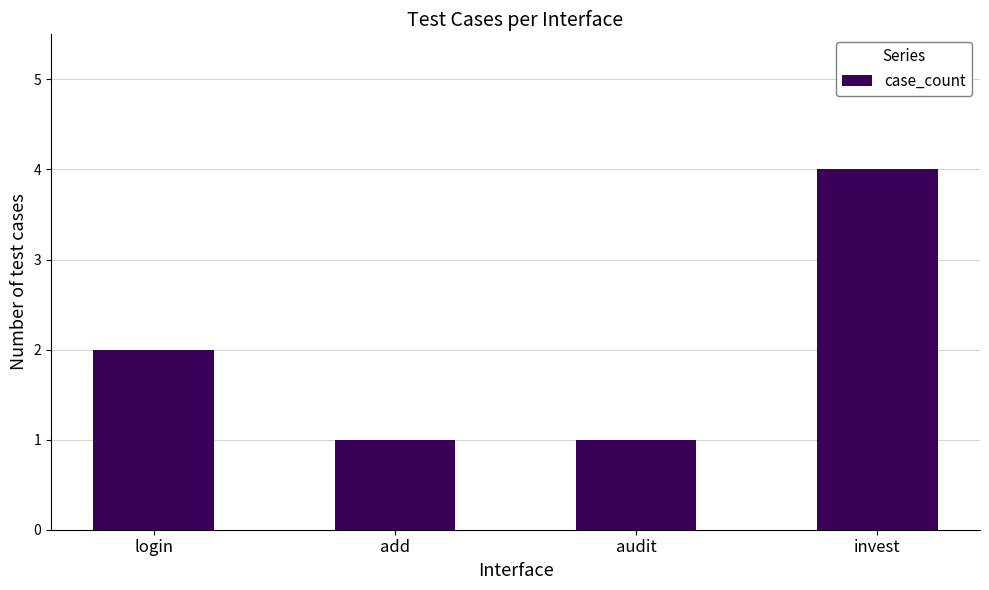

How many bars are there in total?

4